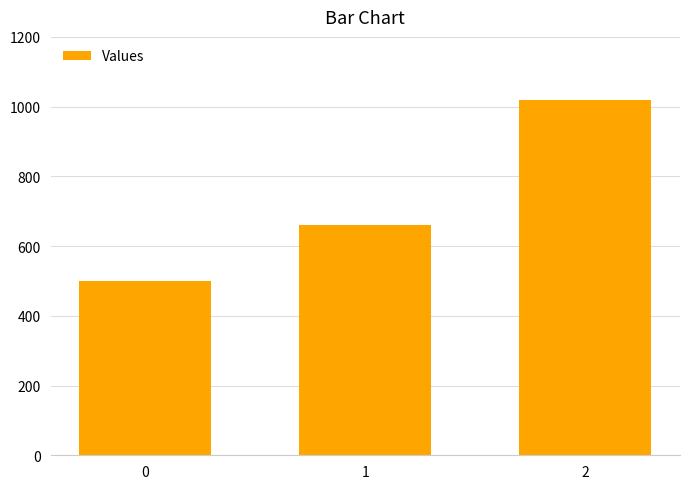

Rank the categories by value from lowest to highest.

0, 1, 2